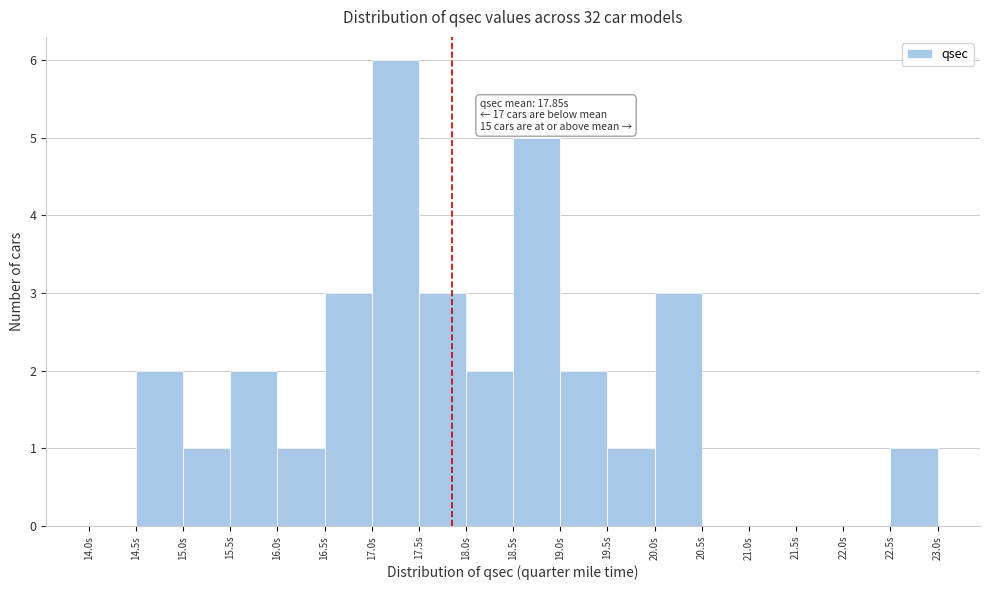

Over which range of the x-axis is the bar tallest?

17.0 to 17.5